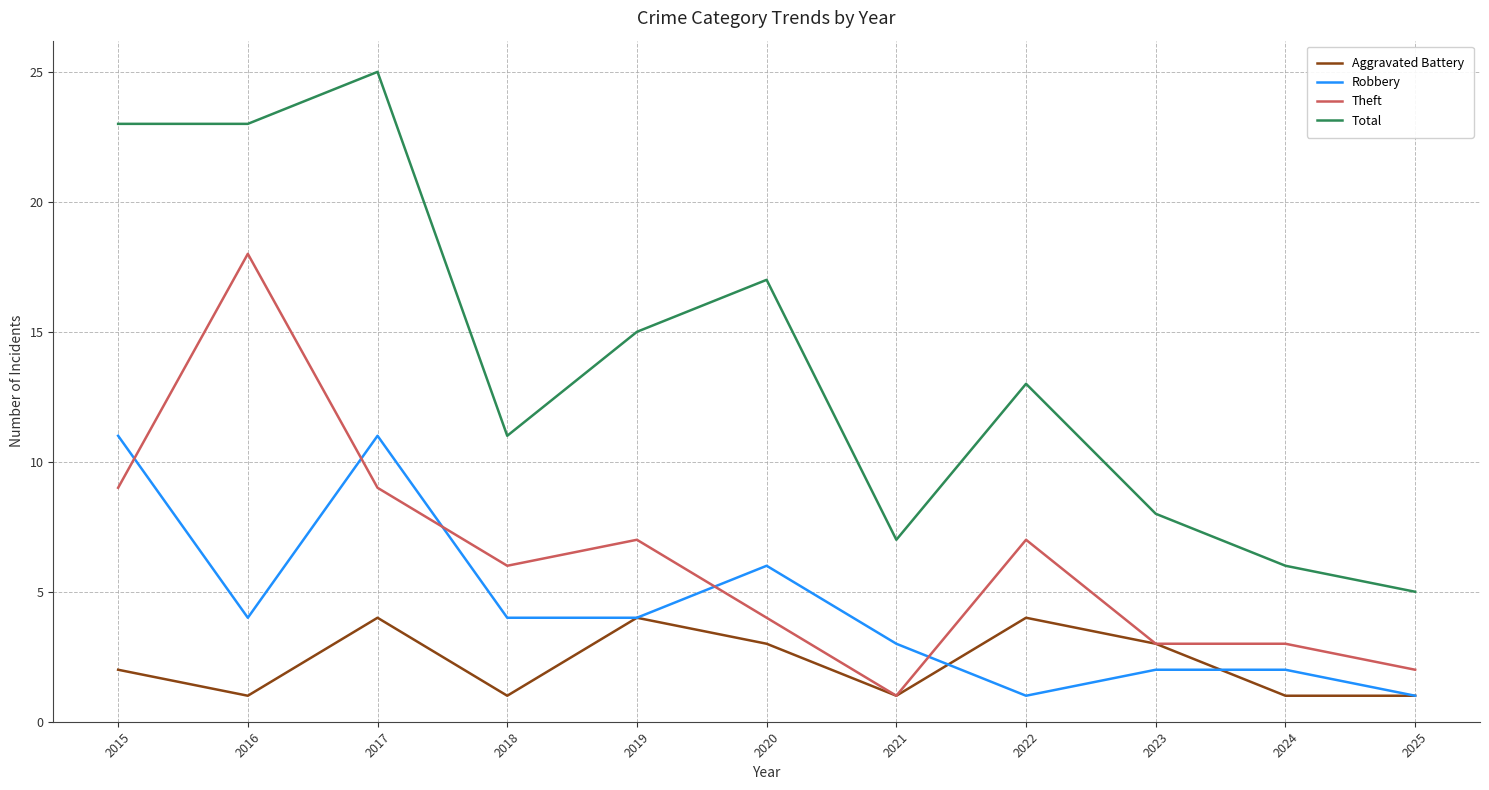

Reading right to left, extract all data points from this chart.

Aggravated Battery: 2025=1	2024=1	2023=3	2022=4	2021=1	2020=3	2019=4	2018=1	2017=4	2016=1	2015=2
Robbery: 2025=1	2024=2	2023=2	2022=1	2021=3	2020=6	2019=4	2018=4	2017=11	2016=4	2015=11
Theft: 2025=2	2024=3	2023=3	2022=7	2021=1	2020=4	2019=7	2018=6	2017=9	2016=18	2015=9
Total: 2025=5	2024=6	2023=8	2022=13	2021=7	2020=17	2019=15	2018=11	2017=25	2016=23	2015=23